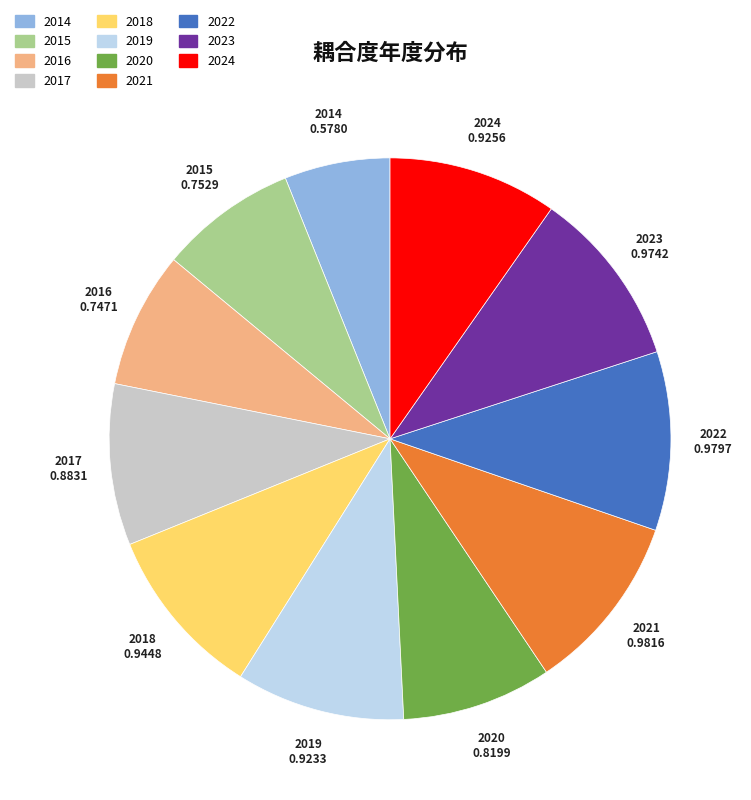

Which slice is the smallest?

2014